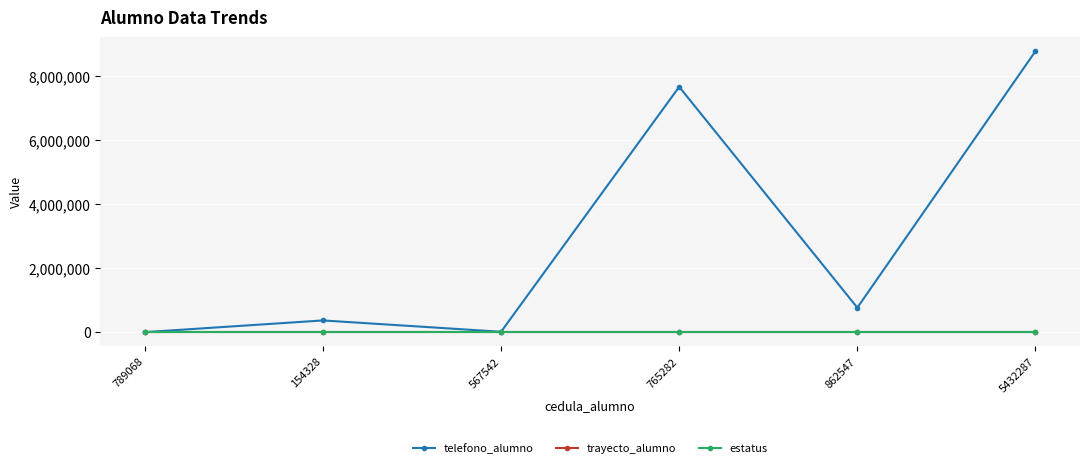

How many values in the trayecto_alumno series are below 2?

2